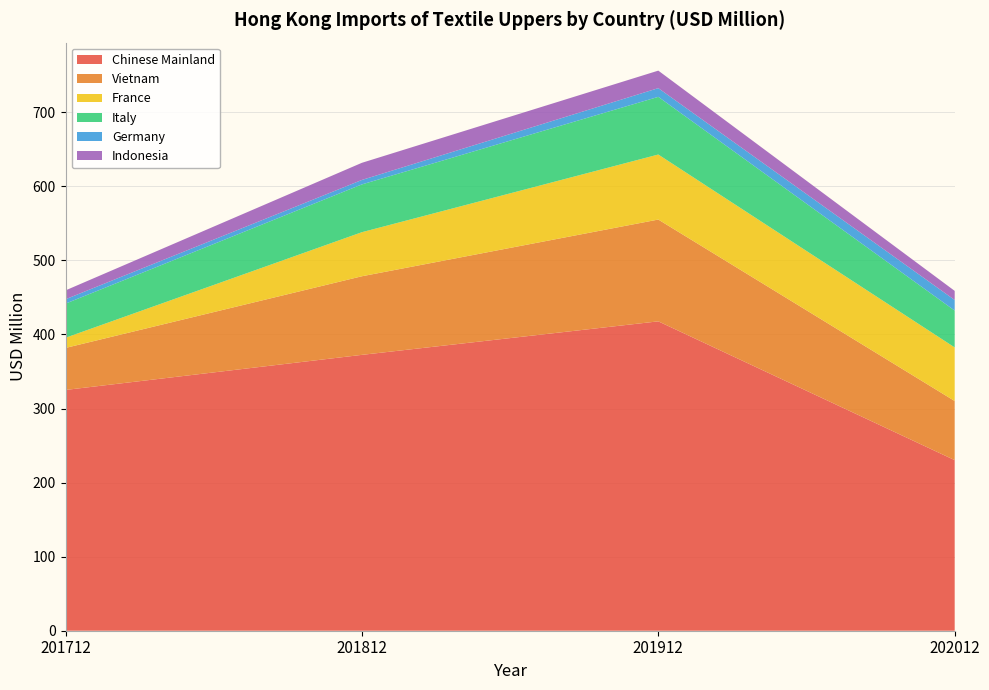

Reading left to right, what are all the values shown in this chart?

Chinese Mainland: 201712=325.1	201812=372.5	201912=417.7	202012=230.3
Vietnam: 201712=56.7	201812=106.1	201912=137.4	202012=79.8
France: 201712=13.7	201812=59.5	201912=87.8	202012=72.4
Italy: 201712=46.1	201812=64.5	201912=77.9	202012=49.7
Germany: 201712=5.9	201812=6.0	201912=11.7	202012=14.3
Indonesia: 201712=12.0	201812=23.1	201912=23.7	202012=12.3